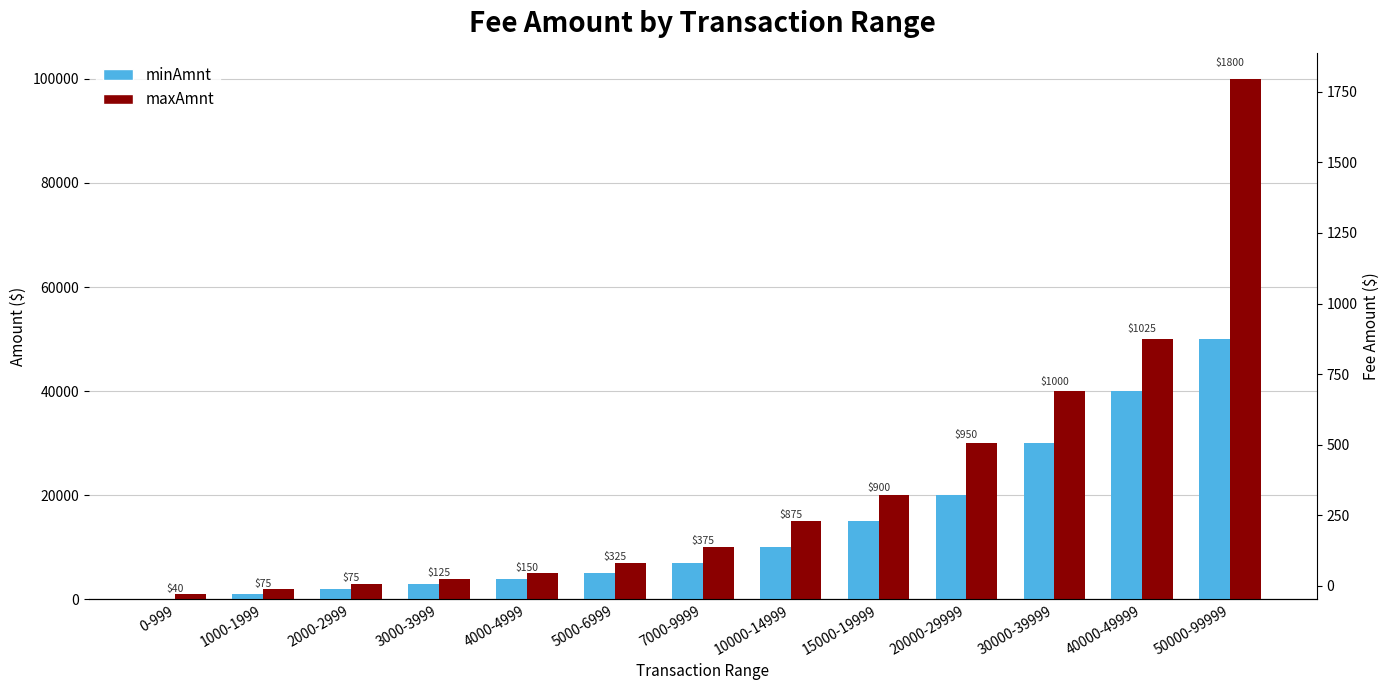

At how many categories does at least one series exceed 28982?

4